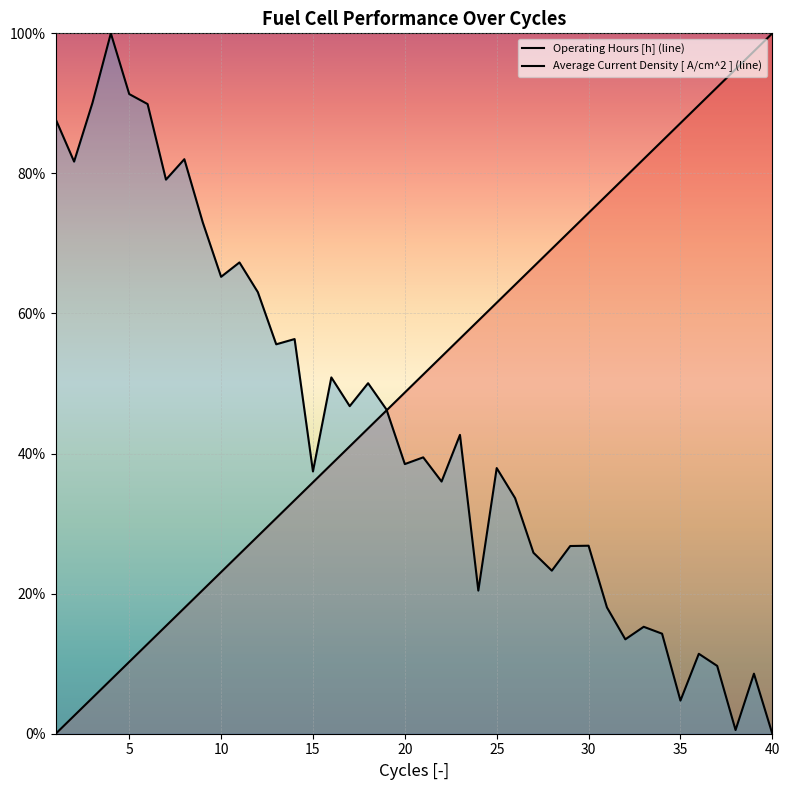

What is the sum of the Average Current Density [ A/cm^2 ] values at 14 and 13?

112.0